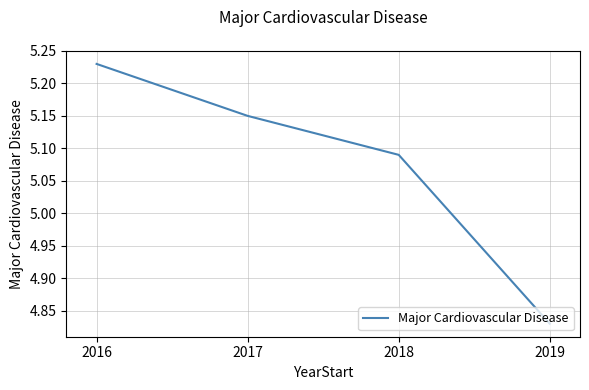

List the labels in order of value, largest first.

2016, 2017, 2018, 2019